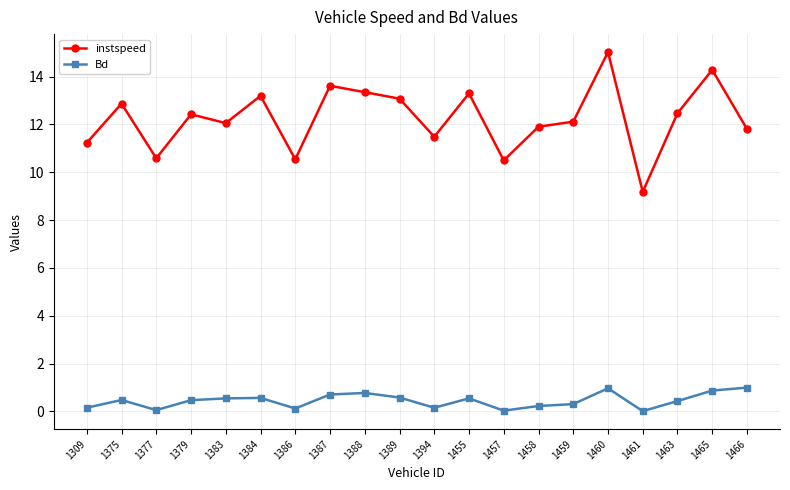

What are all the series names shown in the legend?

instspeed, Bd